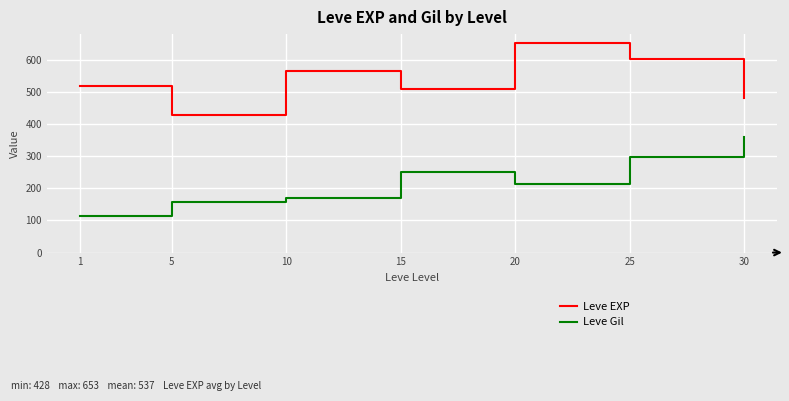

Which series changed the most between 1 and 30?

Leve Gil